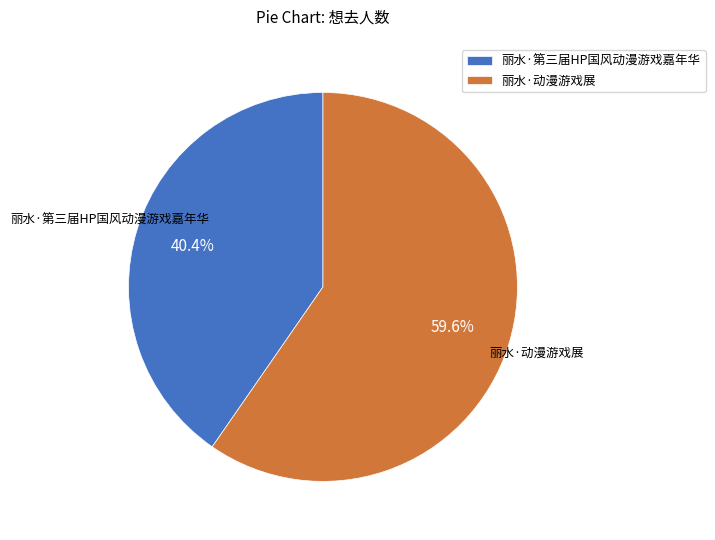

Which category has the biggest portion of the pie?

丽水·动漫游戏展